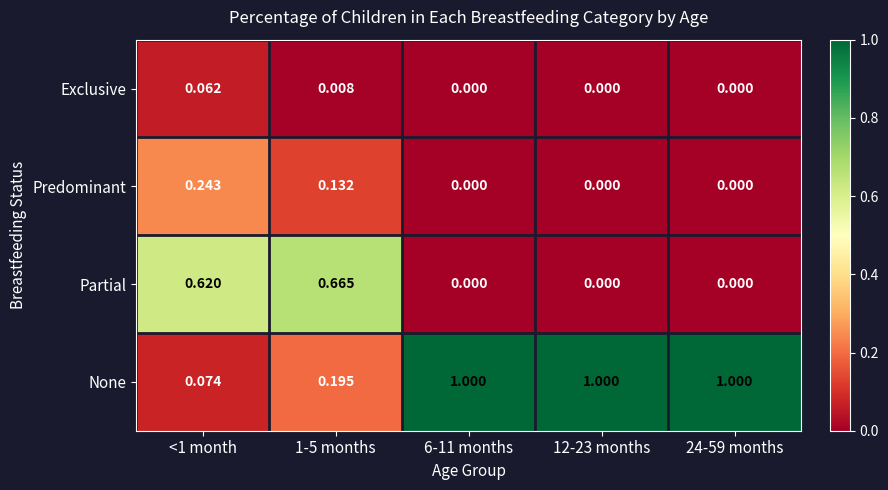

Which series has the widest spread of values?

None